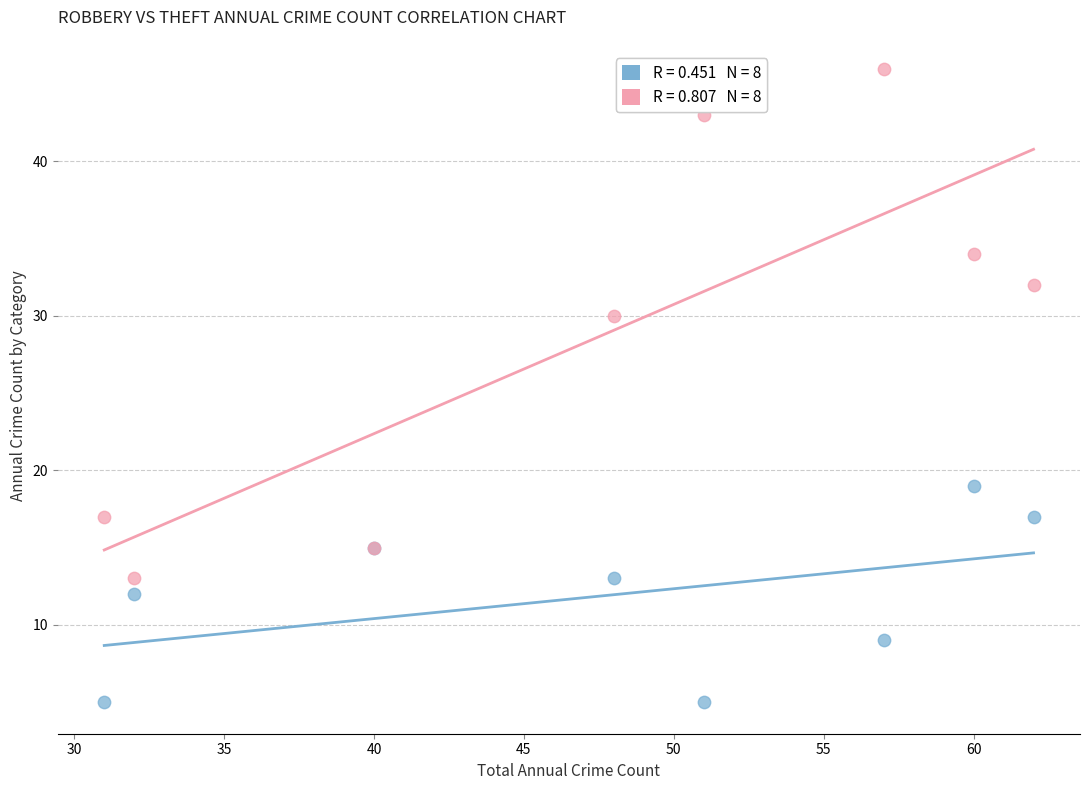

Across all series, what Y value is closest to 25?

30